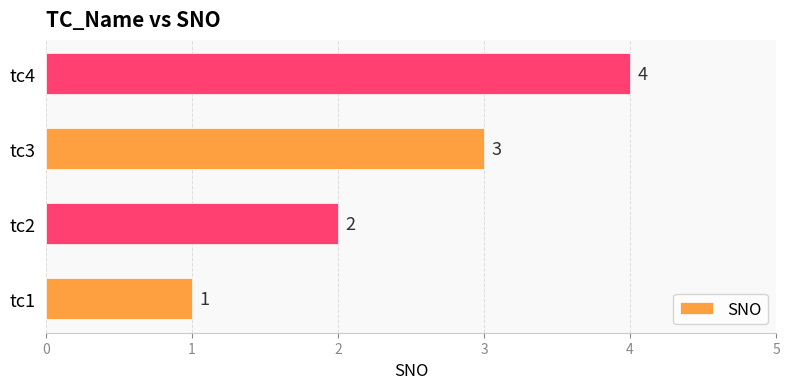

What is the sum of the values at tc2 and tc1?

3